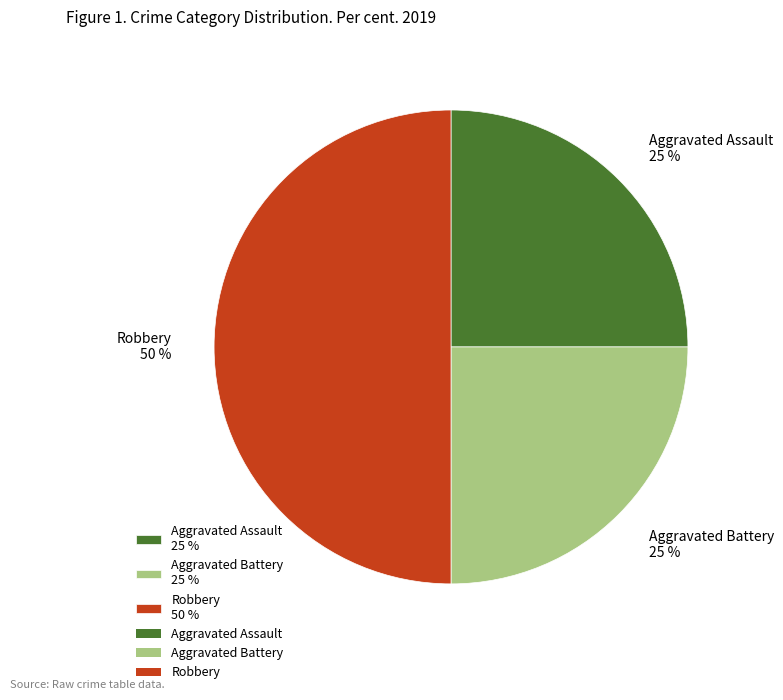

Is the sum of Robbery 50 % and Aggravated Assault 25 % greater than half?

Yes